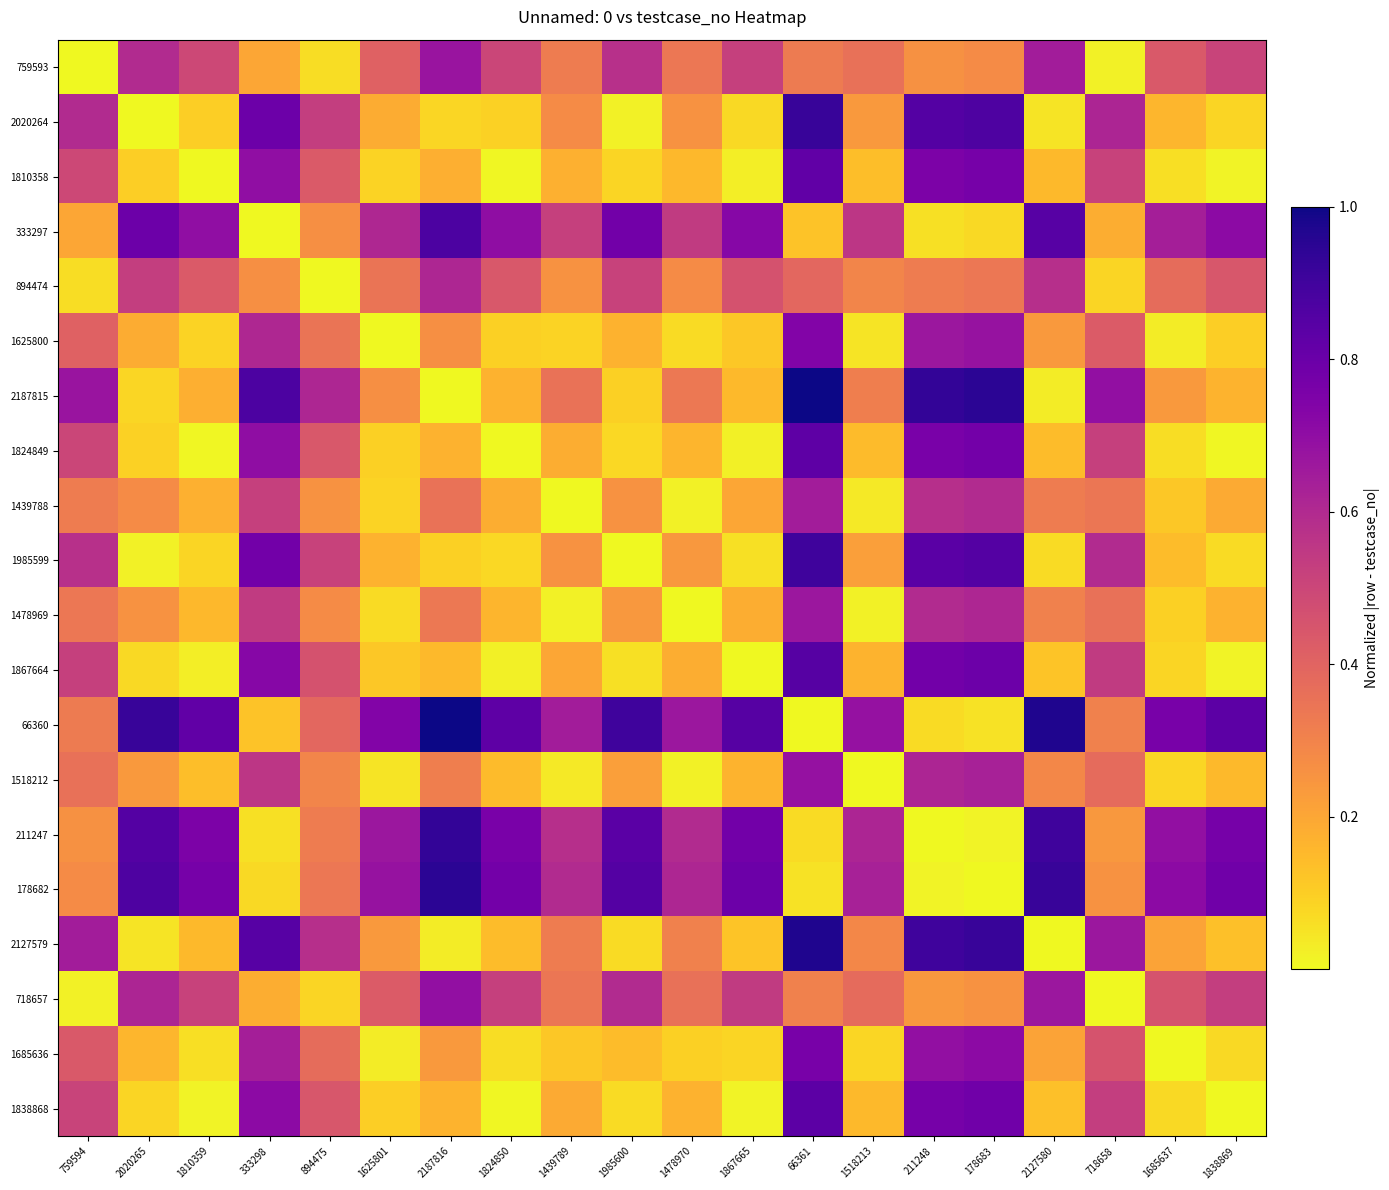

At which category is the sum across all series the highest?

66361